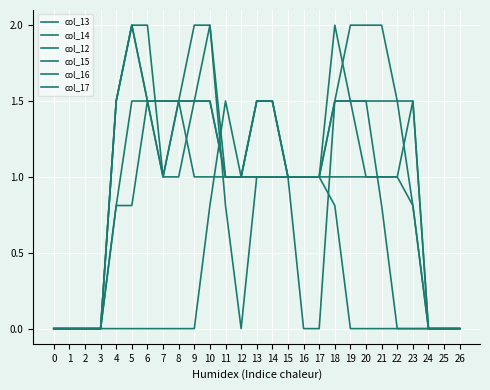

Reading left to right, what are all the values shown in this chart?

col_13: 0=0.0	1=0.0	2=0.0	3=0.0	4=0.8	5=0.8	6=1.5	7=1.0	8=1.5	9=1.5	10=2.0	11=1.0	12=1.0	13=1.5	14=1.5	15=1.0	16=1.0	17=1.0	18=2.0	19=1.5	20=1.5	21=0.8	22=0.0	23=0.0	24=0.0	25=0.0	26=0.0
col_14: 0=0.0	1=0.0	2=0.0	3=0.0	4=1.5	5=2.0	6=2.0	7=1.0	8=1.5	9=2.0	10=2.0	11=0.8	12=0.0	13=1.0	14=1.0	15=1.0	16=0.0	17=0.0	18=1.5	19=2.0	20=2.0	21=2.0	22=1.5	23=0.8	24=0.0	25=0.0	26=0.0
col_12: 0=0.0	1=0.0	2=0.0	3=0.0	4=0.0	5=0.0	6=0.0	7=0.0	8=0.0	9=0.0	10=0.8	11=1.5	12=1.0	13=1.0	14=1.0	15=1.0	16=1.0	17=1.0	18=0.8	19=0.0	20=0.0	21=0.0	22=0.0	23=0.0	24=0.0	25=0.0	26=0.0
col_15: 0=0.0	1=0.0	2=0.0	3=0.0	4=1.5	5=2.0	6=1.5	7=1.0	8=1.0	9=1.5	10=1.5	11=1.0	12=1.0	13=1.5	14=1.5	15=1.0	16=1.0	17=1.0	18=1.5	19=1.5	20=1.5	21=1.5	22=1.5	23=1.5	24=0.0	25=0.0	26=0.0
col_16: 0=0.0	1=0.0	2=0.0	3=0.0	4=1.5	5=2.0	6=1.5	7=1.5	8=1.5	9=1.5	10=1.5	11=1.0	12=1.0	13=1.5	14=1.5	15=1.0	16=1.0	17=1.0	18=1.5	19=1.5	20=1.0	21=1.0	22=1.0	23=1.5	24=0.0	25=0.0	26=0.0
col_17: 0=0.0	1=0.0	2=0.0	3=0.0	4=0.8	5=1.5	6=1.5	7=1.5	8=1.5	9=1.0	10=1.0	11=1.0	12=1.0	13=1.0	14=1.0	15=1.0	16=1.0	17=1.0	18=1.0	19=1.0	20=1.0	21=1.0	22=1.0	23=0.8	24=0.0	25=0.0	26=0.0